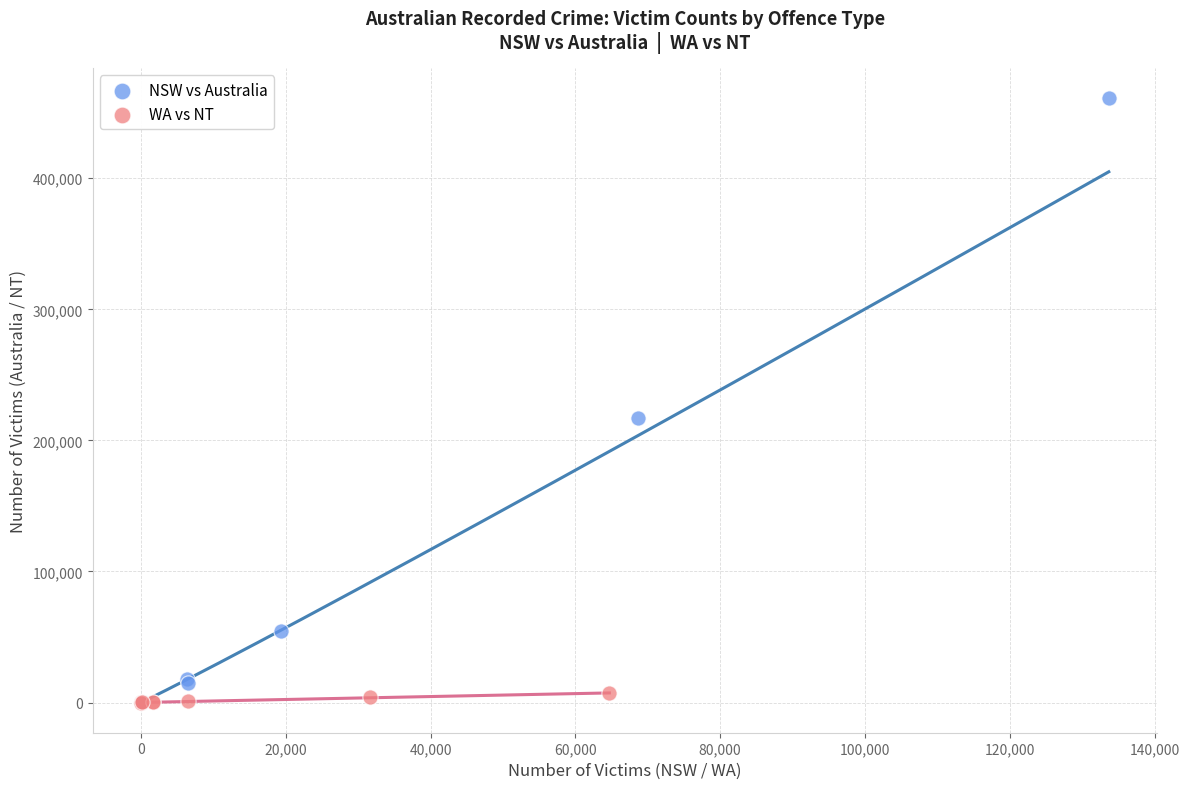

Which series contains the highest Y value?

NSW vs Australia